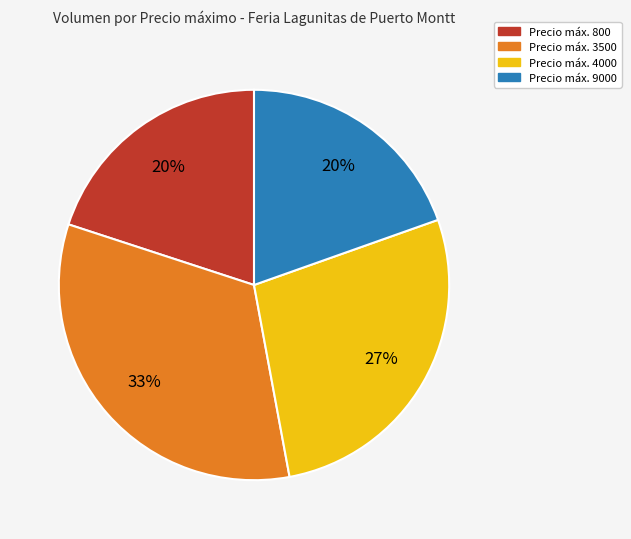

To the nearest percent, what is the difference between the largest and smallest slice percentages?

13%